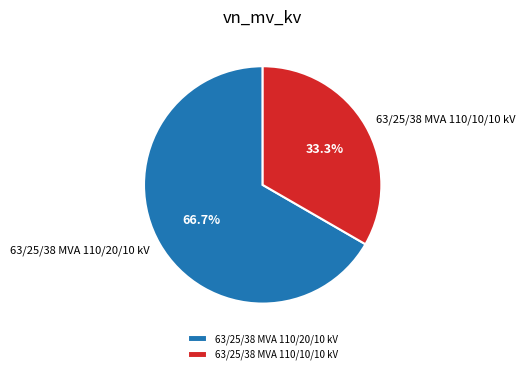

What is the ratio of the value at 63/25/38 MVA 110/20/10 kV to the value at 63/25/38 MVA 110/10/10 kV?

2.0